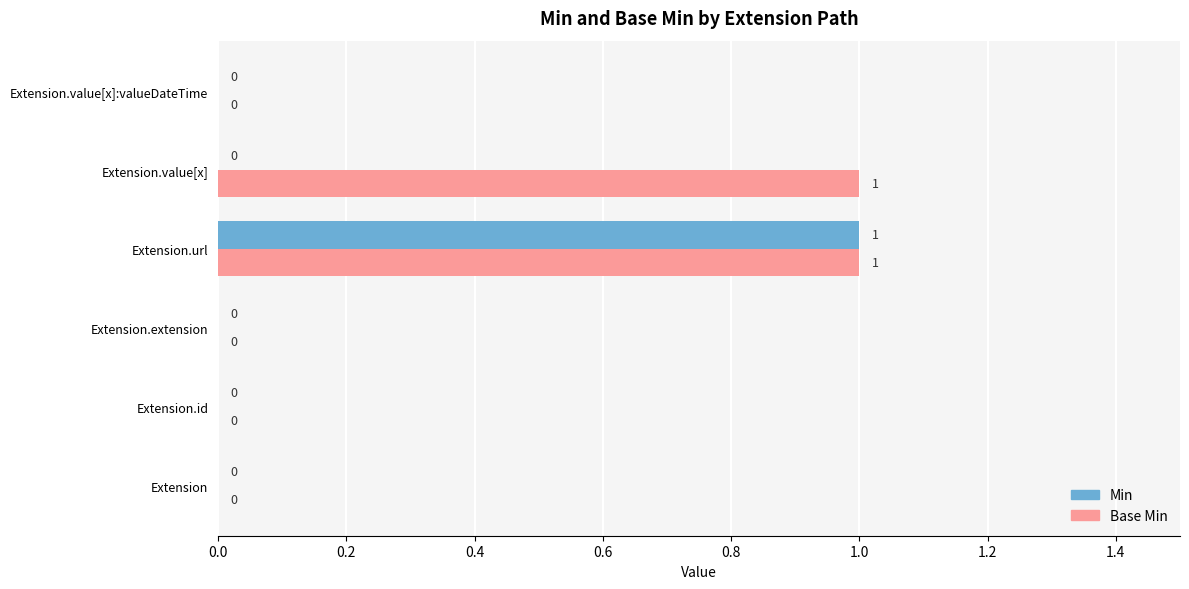

What are all the series names shown in the legend?

Min, Base Min